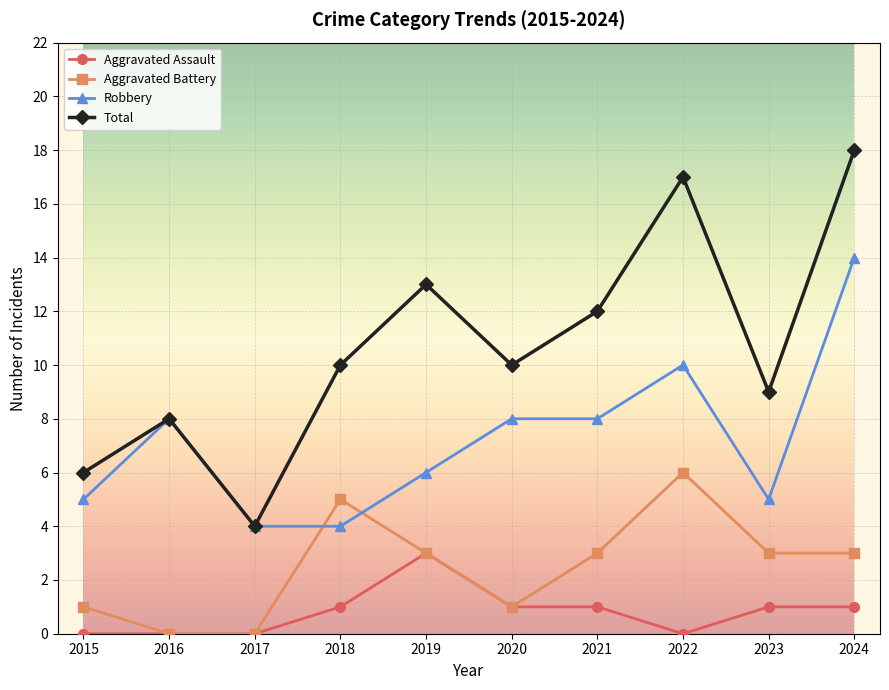

What is the greatest value displayed?

18